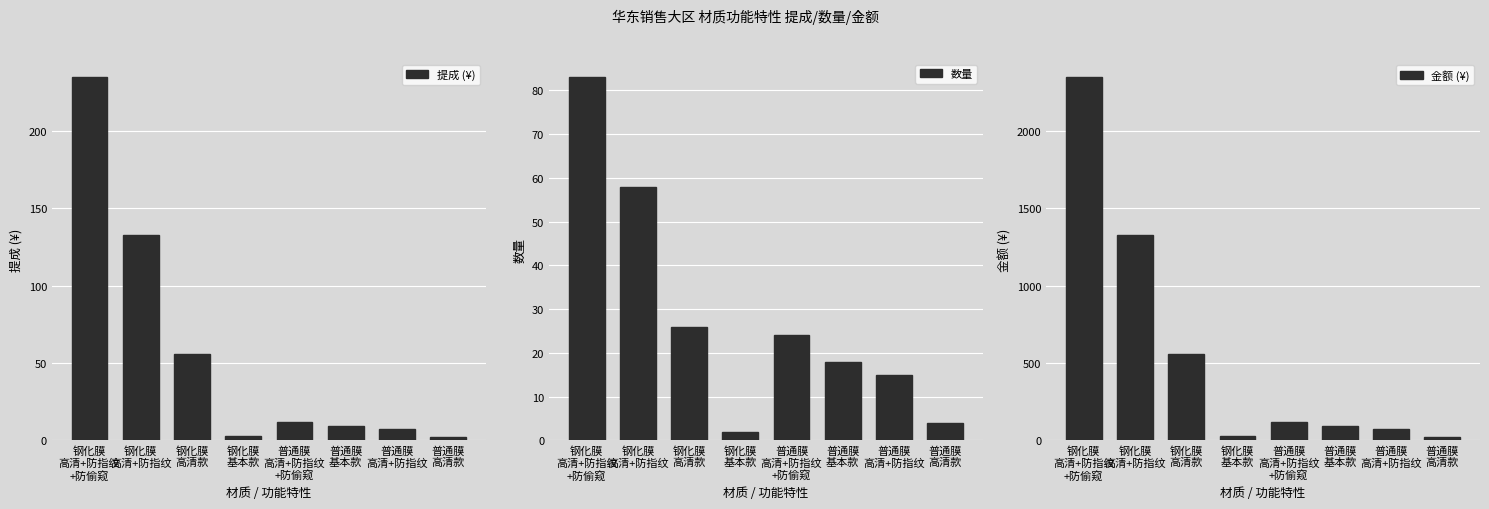

Reading left to right, transcribe all the data shown in this chart.

提成 (¥): 234.8	132.6	55.8	2.9	12.0	9.0	7.5	2.0
数量: 83.0	58.0	26.0	2.0	24.0	18.0	15.0	4.0
金额 (¥): 2347.7	1326.2	558.0	28.6	120.0	90.0	75.0	20.0